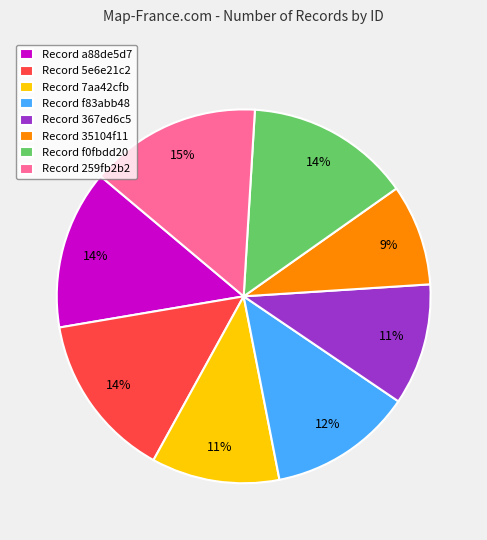

The Record 35104f11 slice represents 9% of the pie. True or false?

True